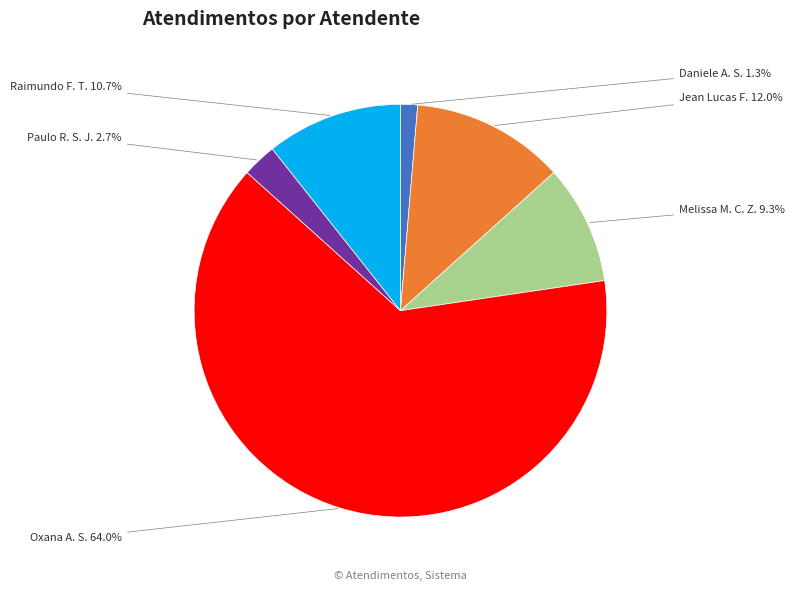

Is there any slice that represents more than half of the pie?

Yes